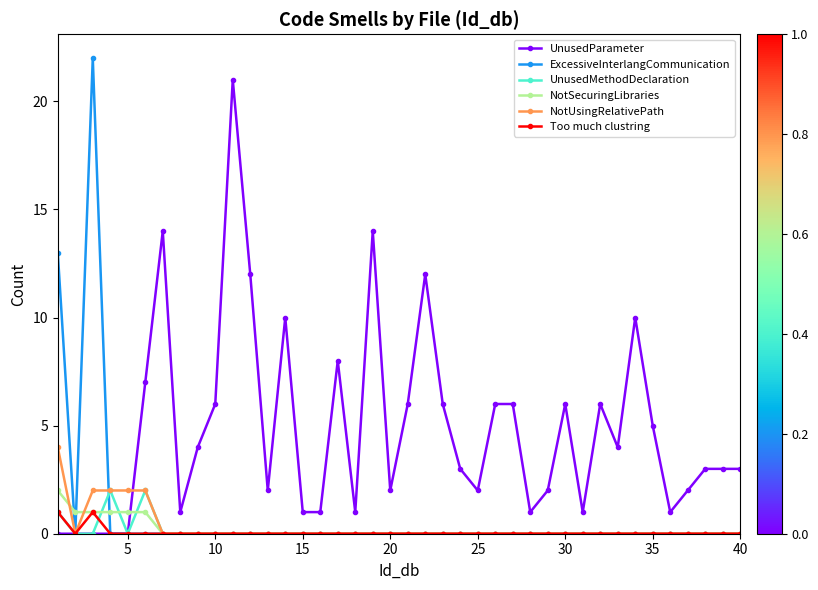

Which series has the largest total across all categories?

UnusedParameter